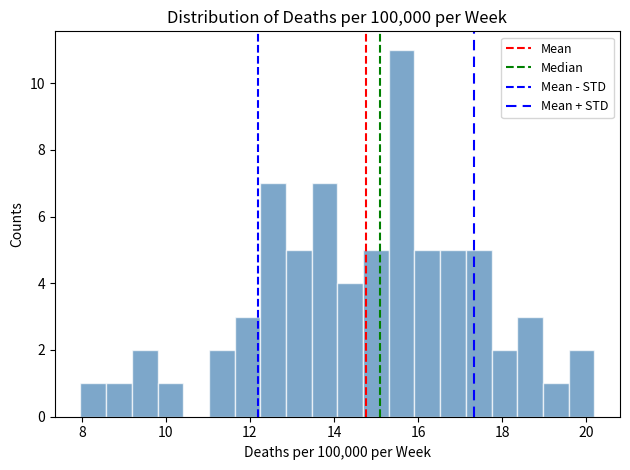

Around what value on the x-axis is the tallest bar? Give the approximate position of its centre, as read against the axis.

15.6